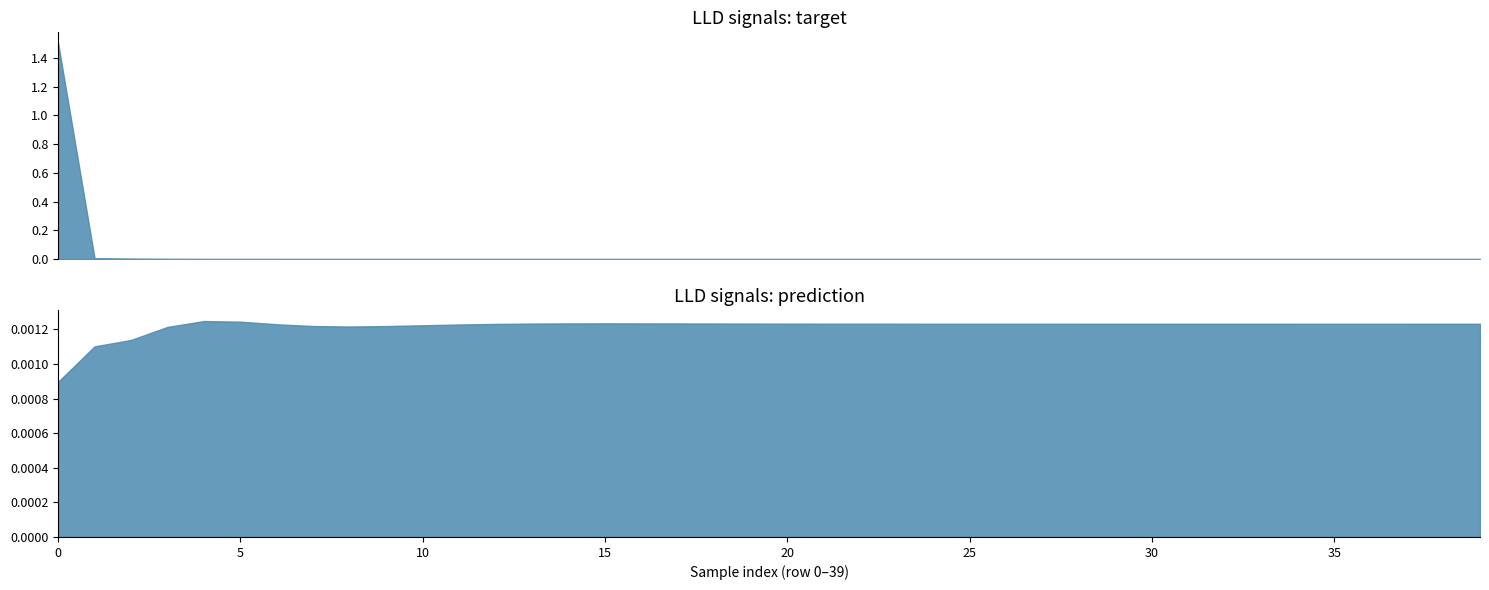

What is the maximum value shown in the chart?

1.5